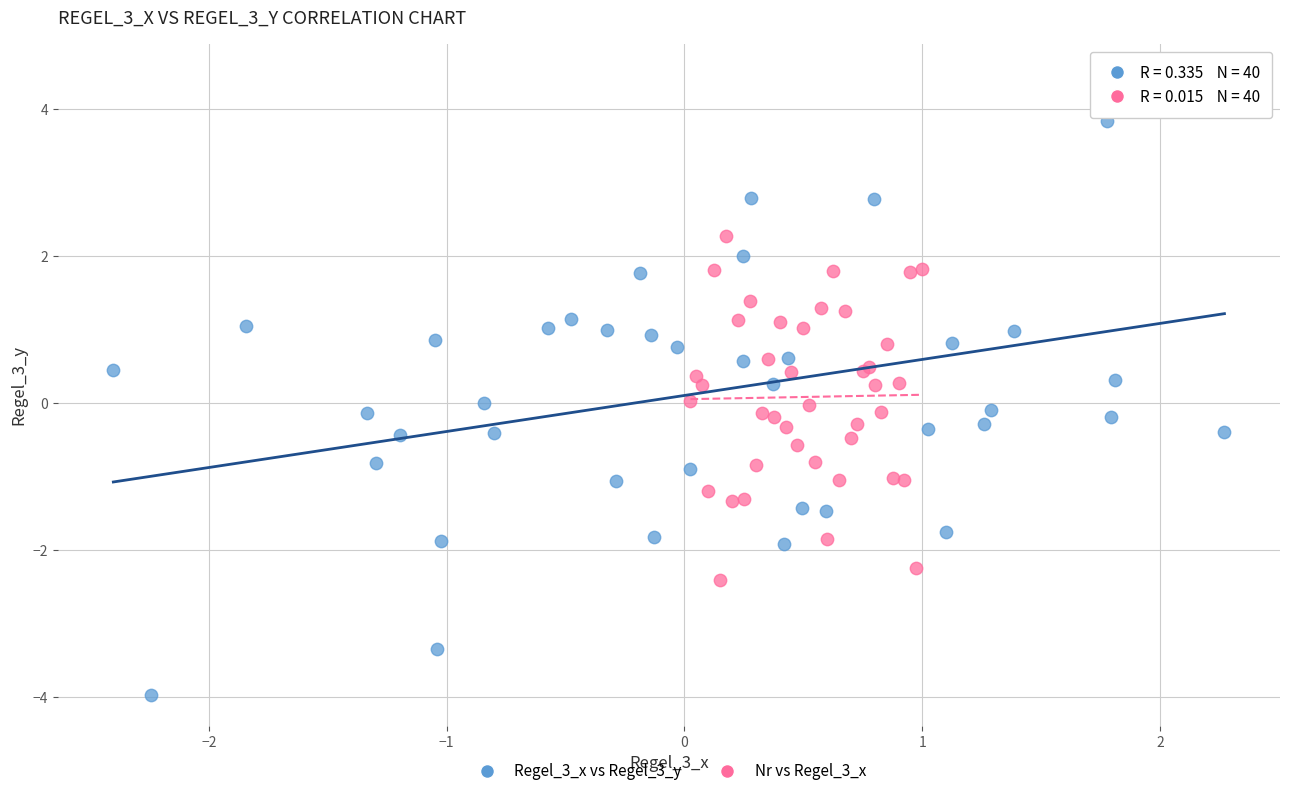

Which series has the widest spread of Y values?

Regel_3_x vs Regel_3_y